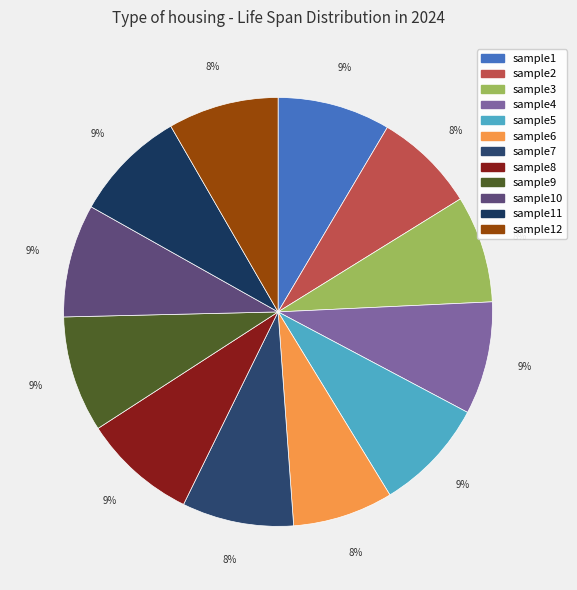

Does sample5 represent more than half of the total?

No